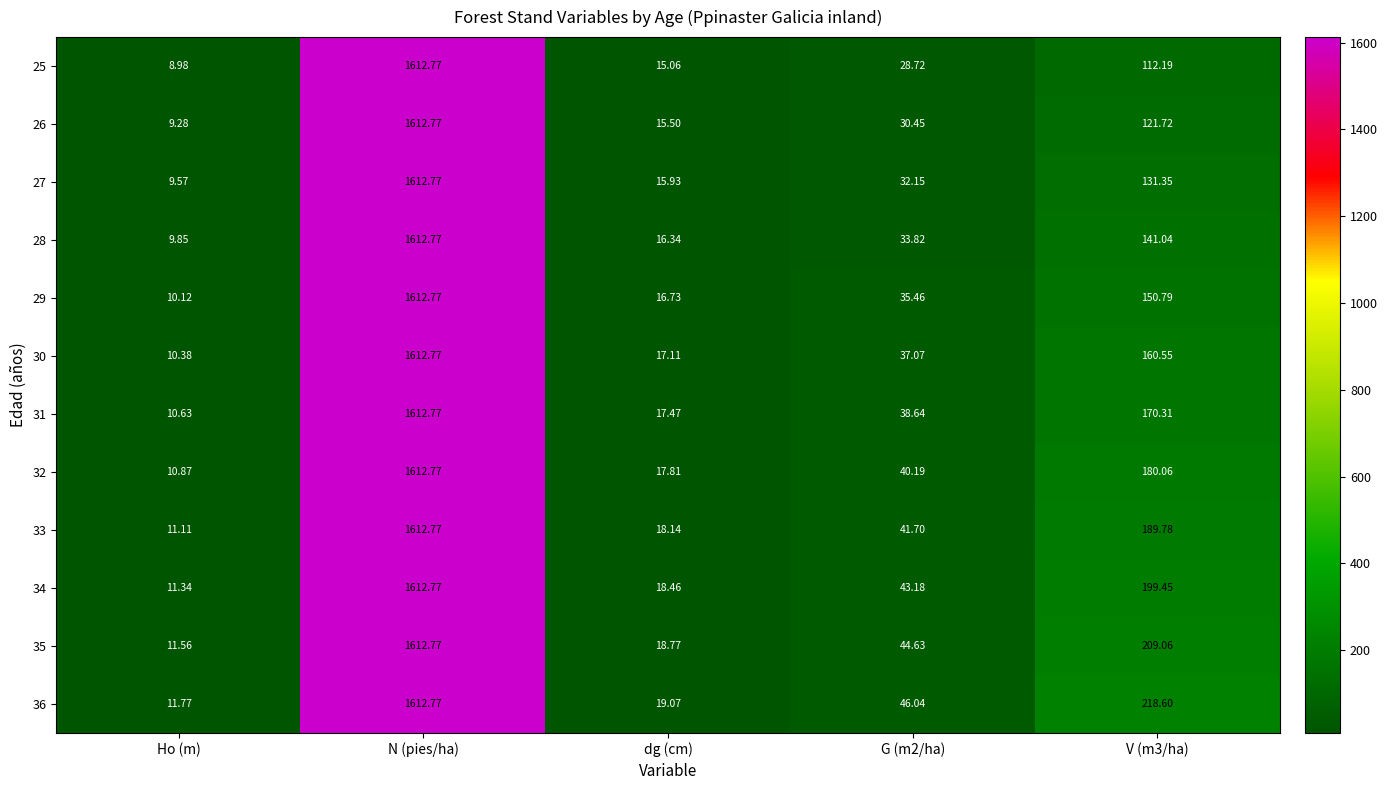

How many values in the 35 series exceed 44?

3